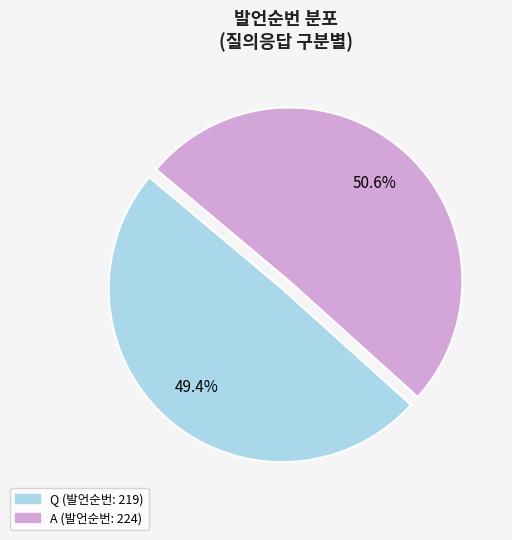

How many slices are in this pie chart?

2